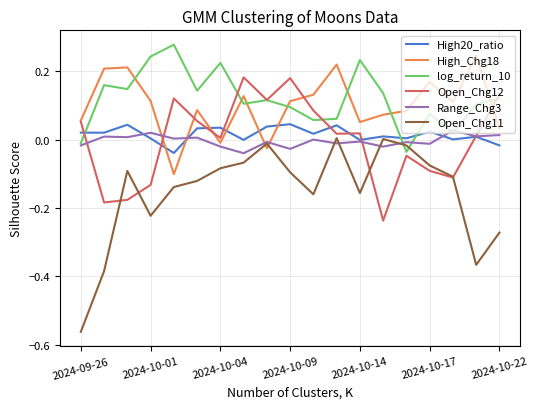

After their last crossing, which series has the higher values: Range_Chg3 or High20_ratio?

Range_Chg3